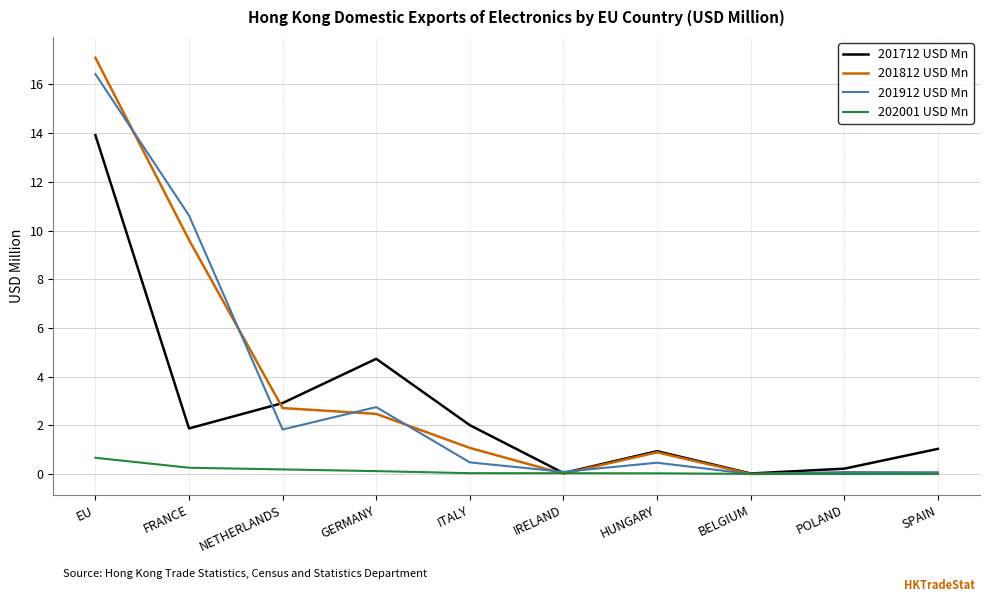

Which series changed the most between ITALY and IRELAND?

201712 USD Mn